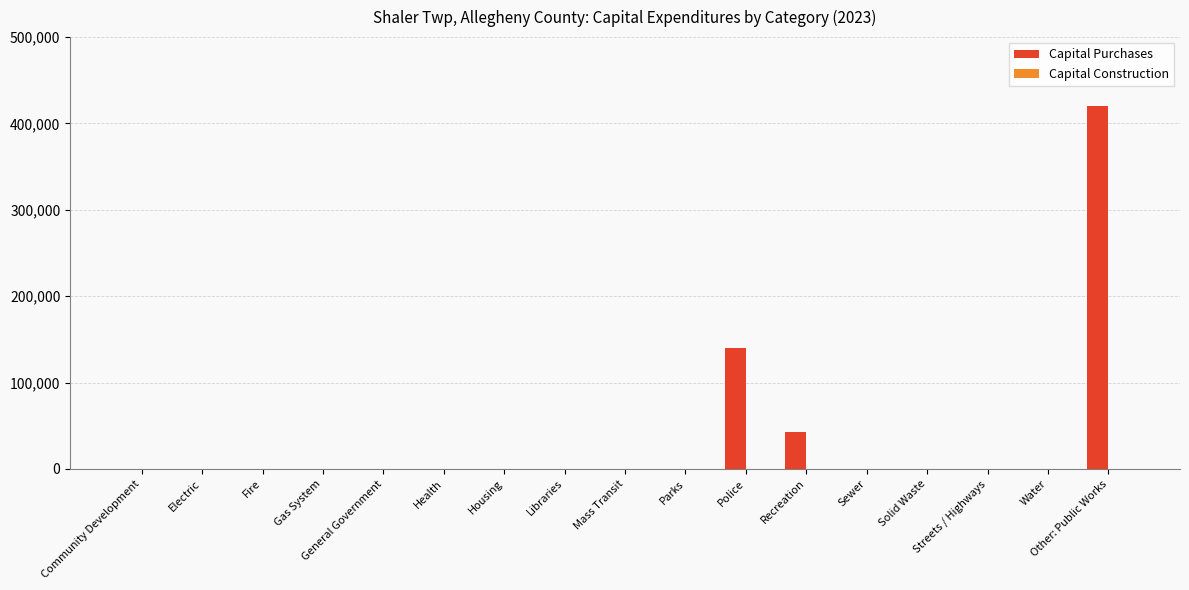

At which label is the value closest to 209855?

Police